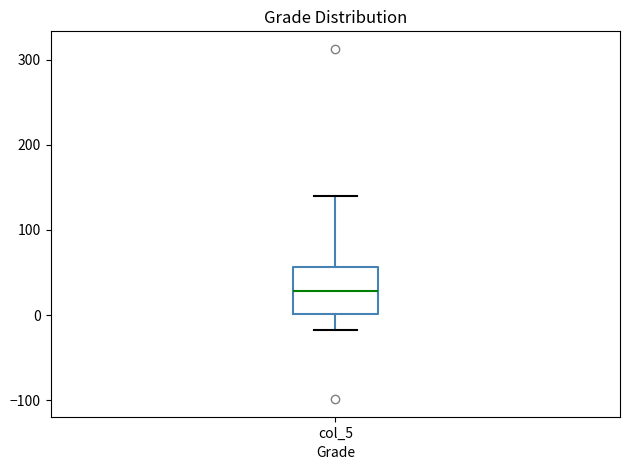

Where is the lower edge of the box for col_5 on the y-axis? The values are not printed on the chart, so give them approximately, as read against the axis.

0